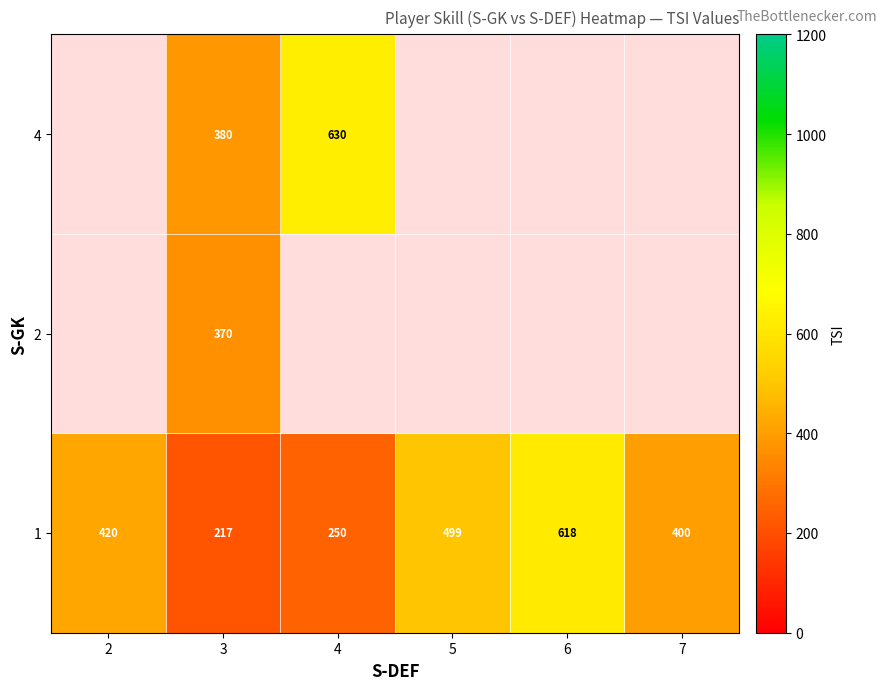

Count the number of data series in this chart.

3